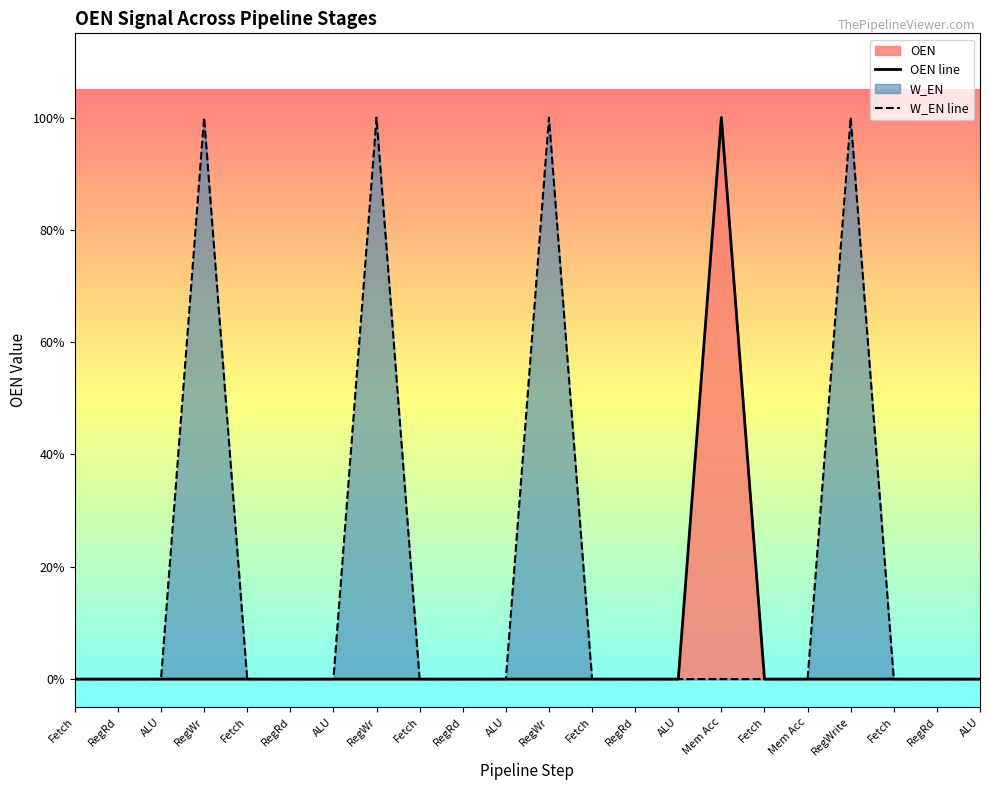

Count the W_EN line values in the range 0 to 1.

22